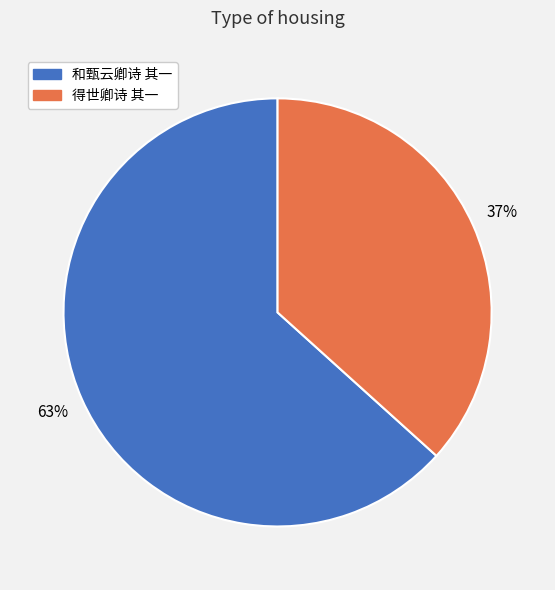

Is the sum of 得世卿诗 其一 and 和甄云卿诗 其一 greater than half?

Yes